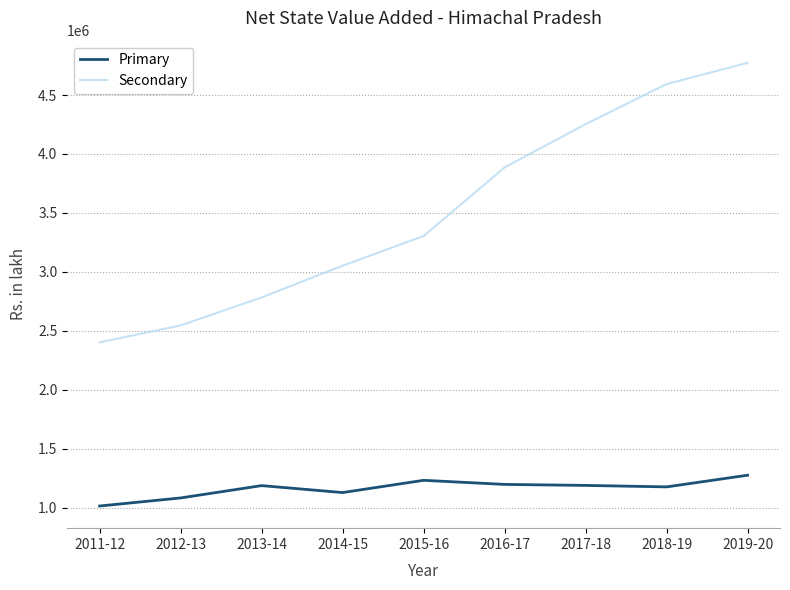

Between 2015-16 and 2018-19, which series saw the biggest shift?

Secondary